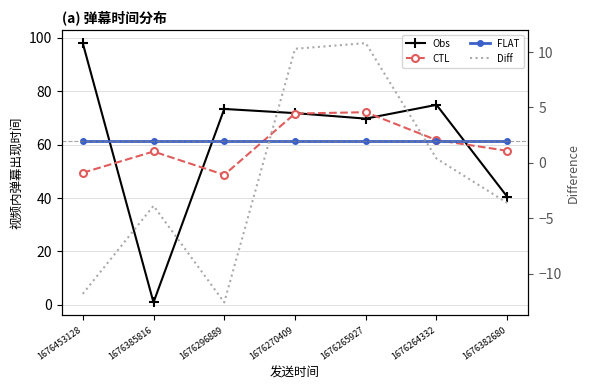

Reading left to right, extract all data points from this chart.

Obs: 1676453128=97.9	1676385816=1.0	1676296889=73.3	1676270409=71.7	1676265927=69.7	1676264332=74.8	1676382680=40.5
CTL: 1676453128=49.4	1676385816=57.4	1676296889=48.7	1676270409=71.6	1676265927=72.1	1676264332=61.7	1676382680=57.7
FLAT: 1676453128=61.3	1676385816=61.3	1676296889=61.3	1676270409=61.3	1676265927=61.3	1676264332=61.3	1676382680=61.3
Diff: 1676453128=-11.8	1676385816=-3.9	1676296889=-12.6	1676270409=10.3	1676265927=10.8	1676264332=0.4	1676382680=-3.6